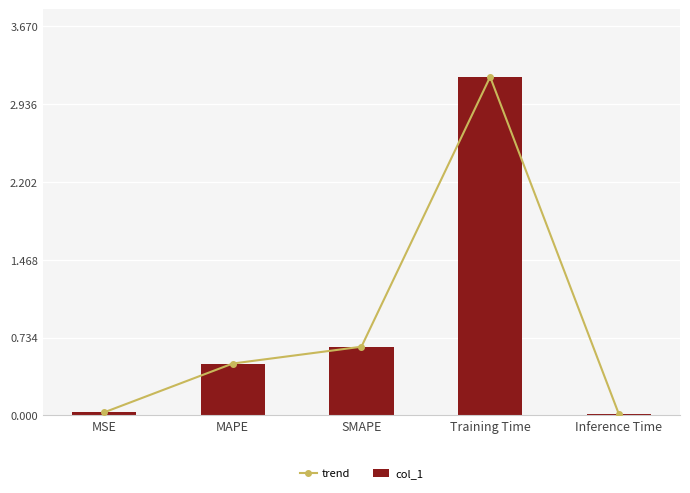

What is the difference between the maximum and second lowest values in the col_1 series?

3.2